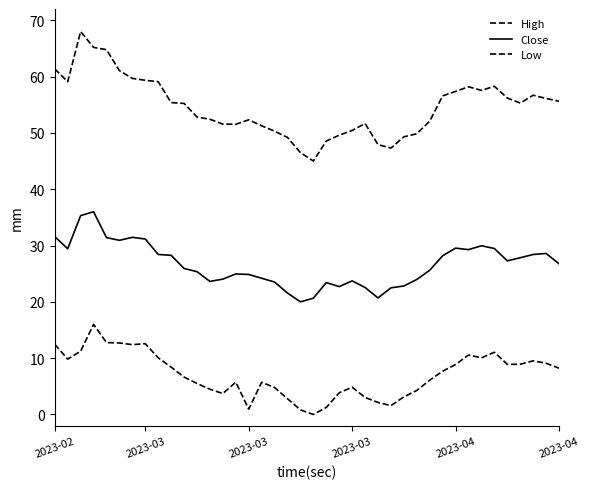

At which category does the chart reach its minimum across all series?

20